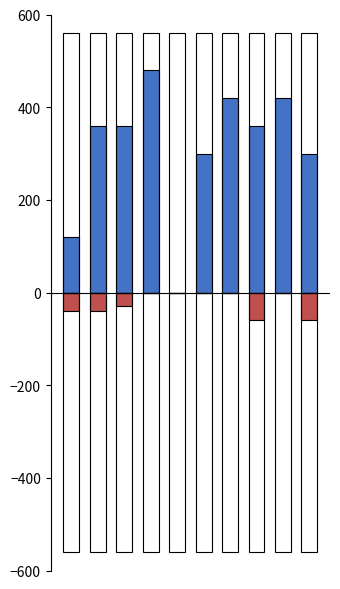

At how many categories does at least one series exceed 469?

1